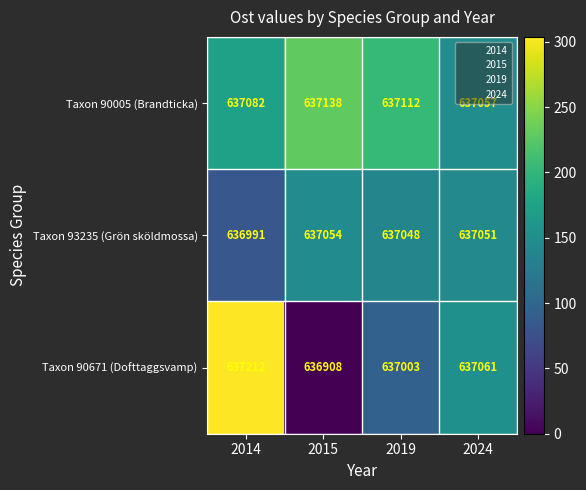

List the series in order of their peak value, highest first.

Taxon 90671 (Dofttaggsvamp), Taxon 90005 (Brandticka), Taxon 93235 (Grön sköldmossa)